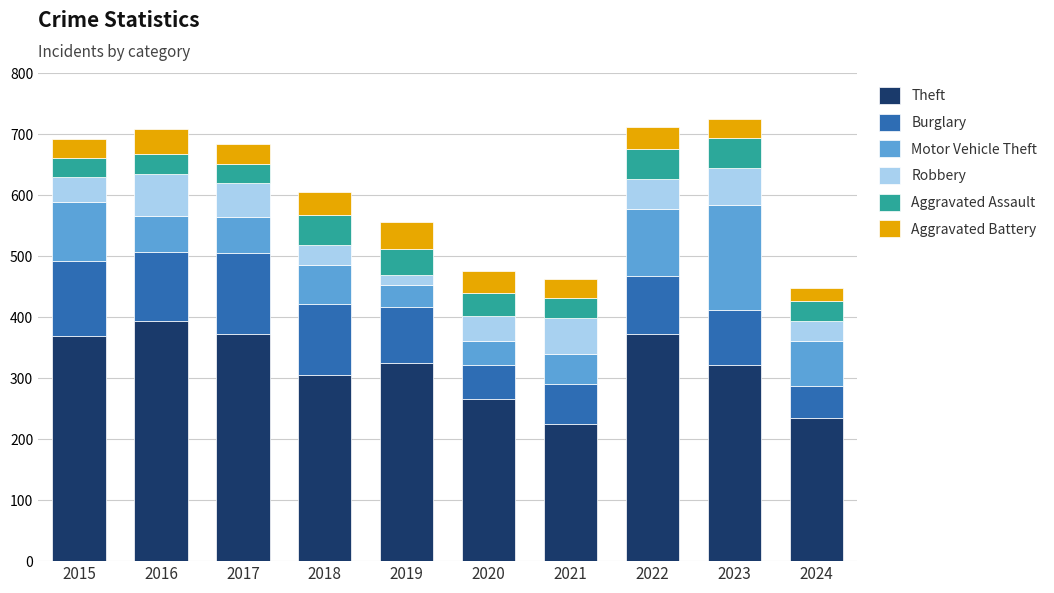

Is it true that Theft equals 369 at 2015?

True